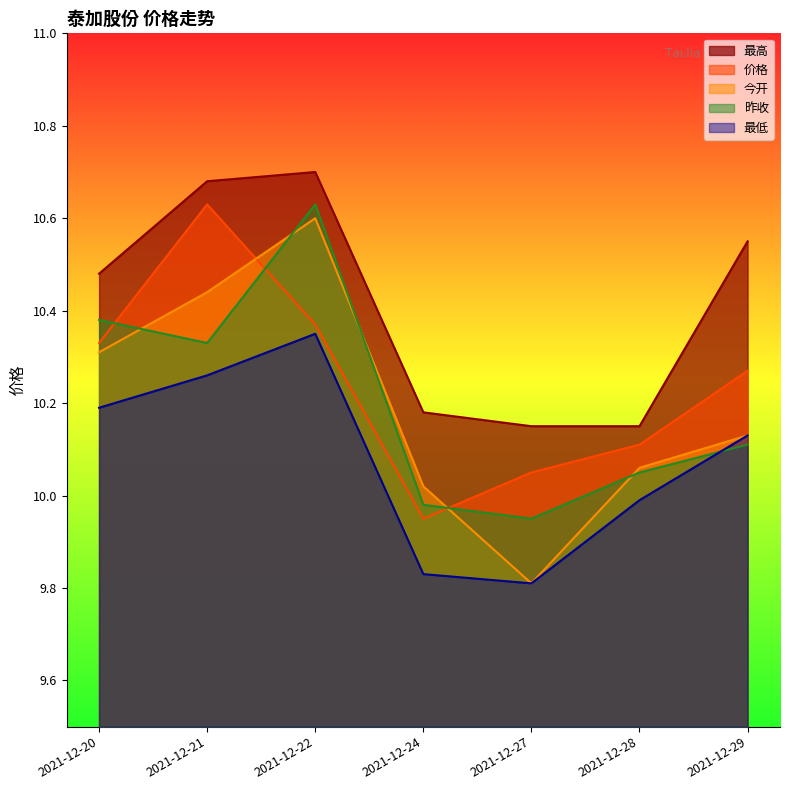

Reading right to left, list all the values displayed in this chart.

最高: 2021-12-29=10.6	2021-12-28=10.2	2021-12-27=10.2	2021-12-24=10.2	2021-12-22=10.7	2021-12-21=10.7	2021-12-20=10.5
价格: 2021-12-29=10.3	2021-12-28=10.1	2021-12-27=10.1	2021-12-24=9.9	2021-12-22=10.4	2021-12-21=10.6	2021-12-20=10.3
今开: 2021-12-29=10.1	2021-12-28=10.1	2021-12-27=9.8	2021-12-24=10.0	2021-12-22=10.6	2021-12-21=10.4	2021-12-20=10.3
昨收: 2021-12-29=10.1	2021-12-28=10.1	2021-12-27=9.9	2021-12-24=10.0	2021-12-22=10.6	2021-12-21=10.3	2021-12-20=10.4
最低: 2021-12-29=10.1	2021-12-28=10.0	2021-12-27=9.8	2021-12-24=9.8	2021-12-22=10.3	2021-12-21=10.3	2021-12-20=10.2